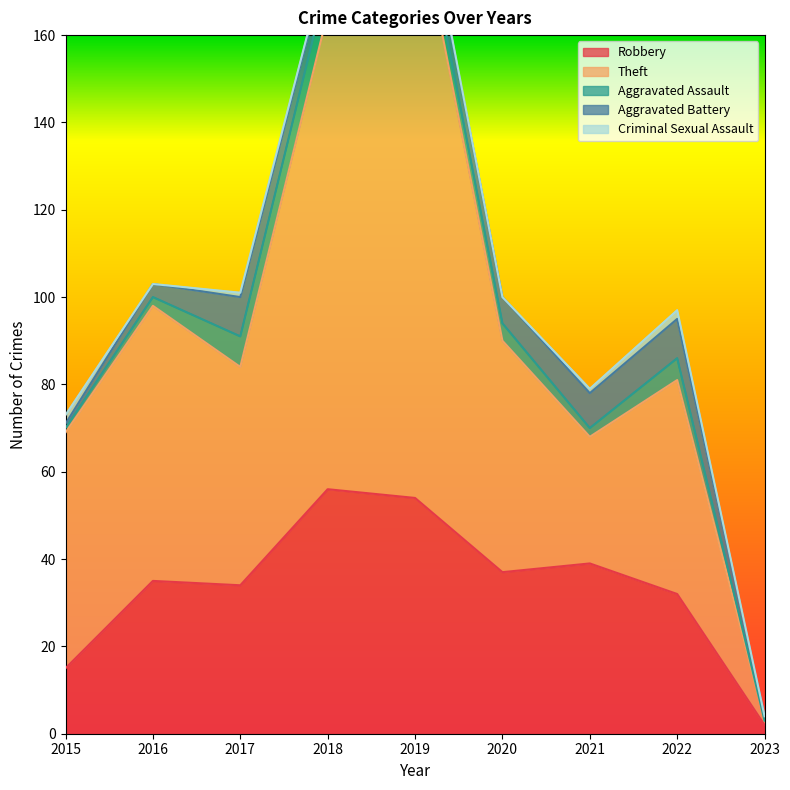

What is the value of the Criminal Sexual Assault point at the 7th from the left?

1